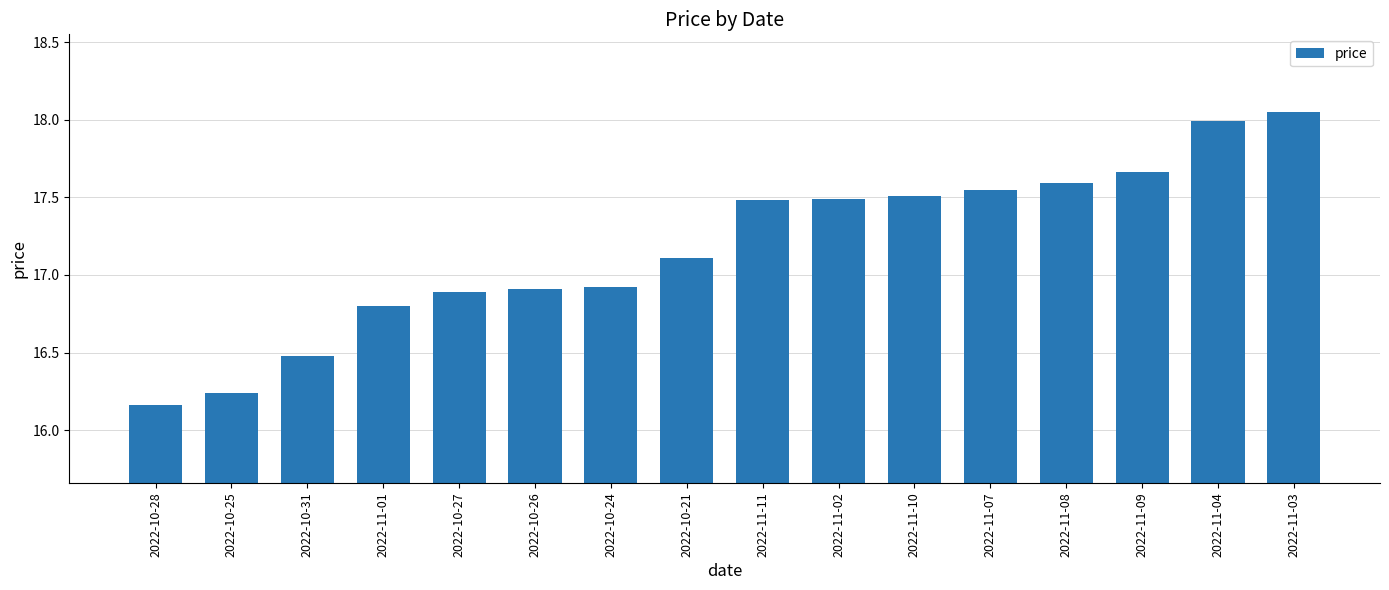

What is the label of the 14th bar from the left?

2022-11-09